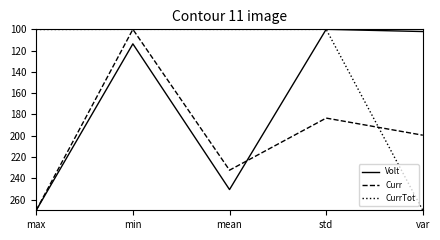

How many lines are shown in the chart?

3